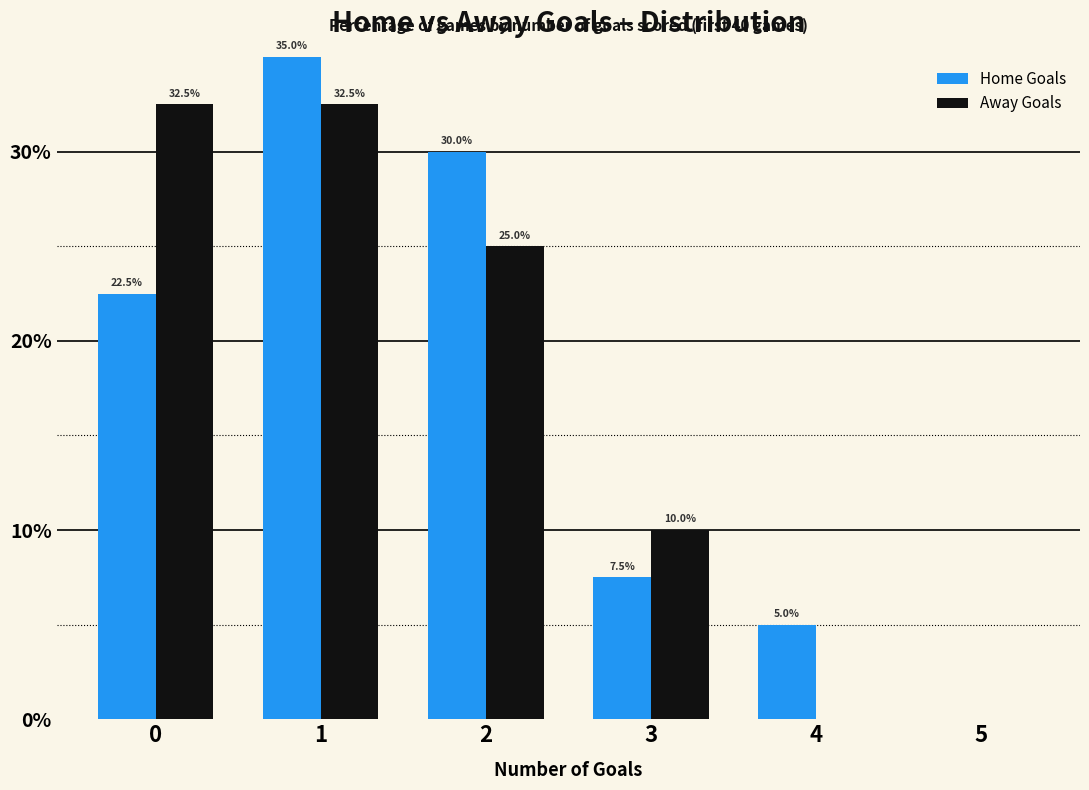

Which series changed the most between 0 and 5?

Away Goals